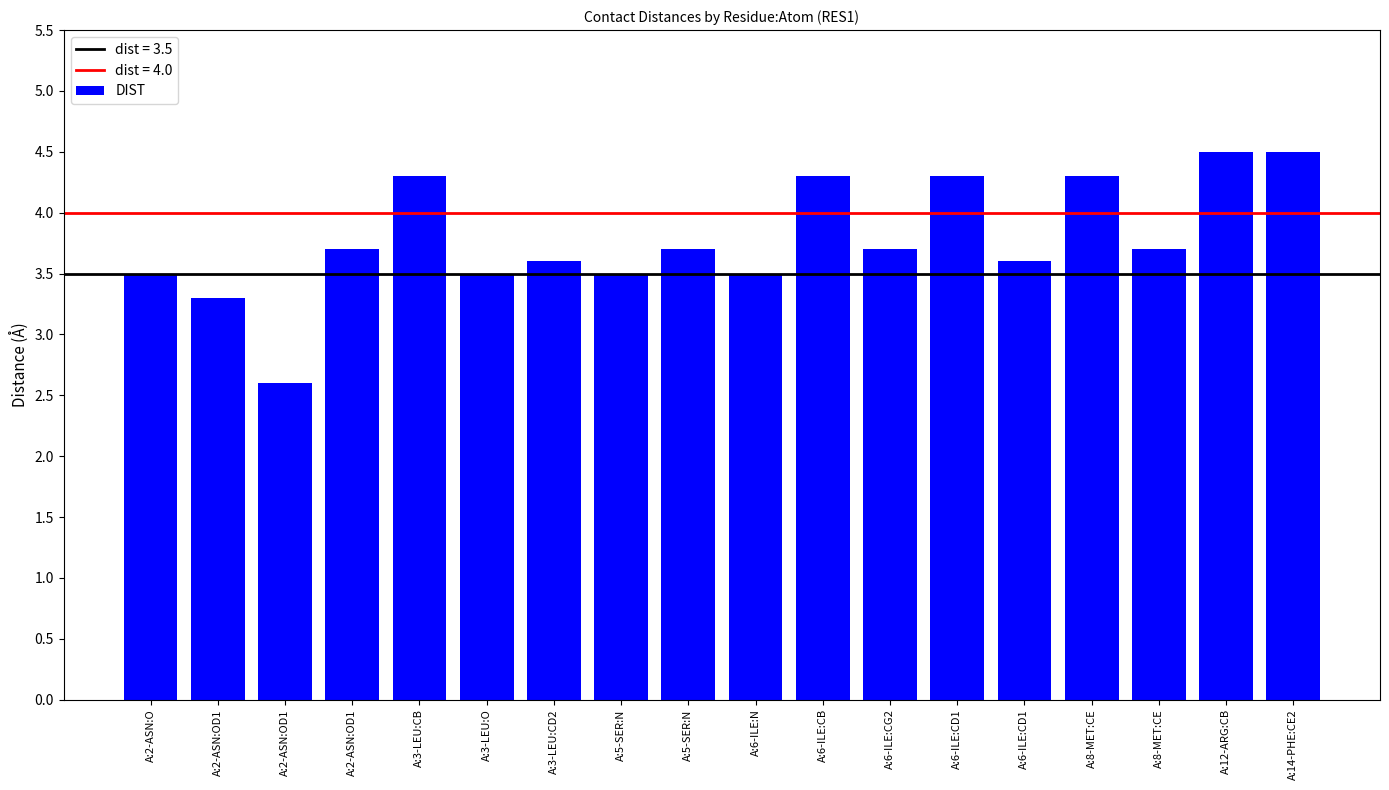

How many series are shown in this chart?

1